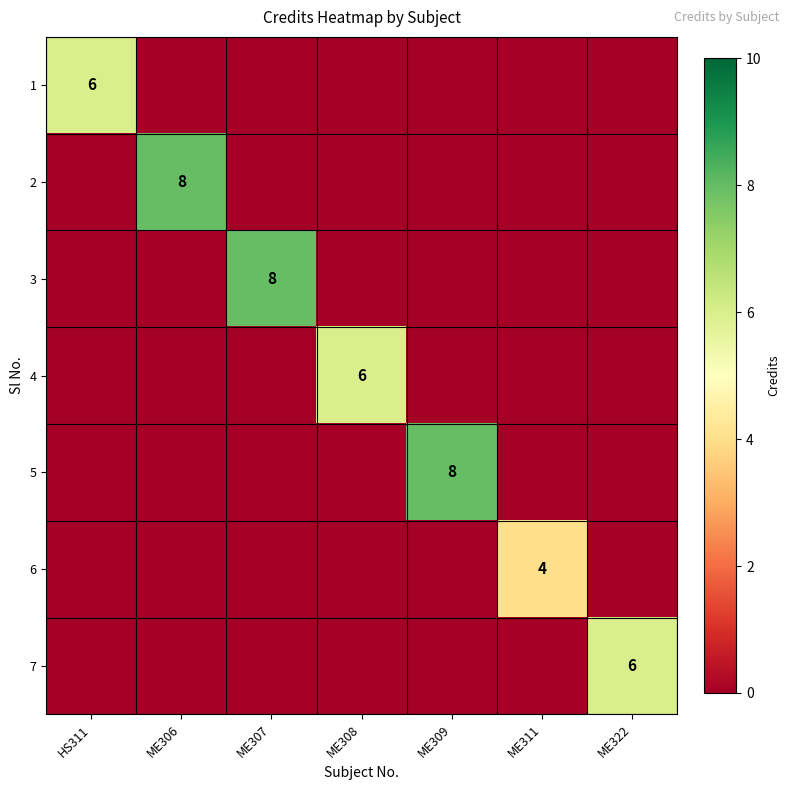

What is the maximum value shown in the chart?

8